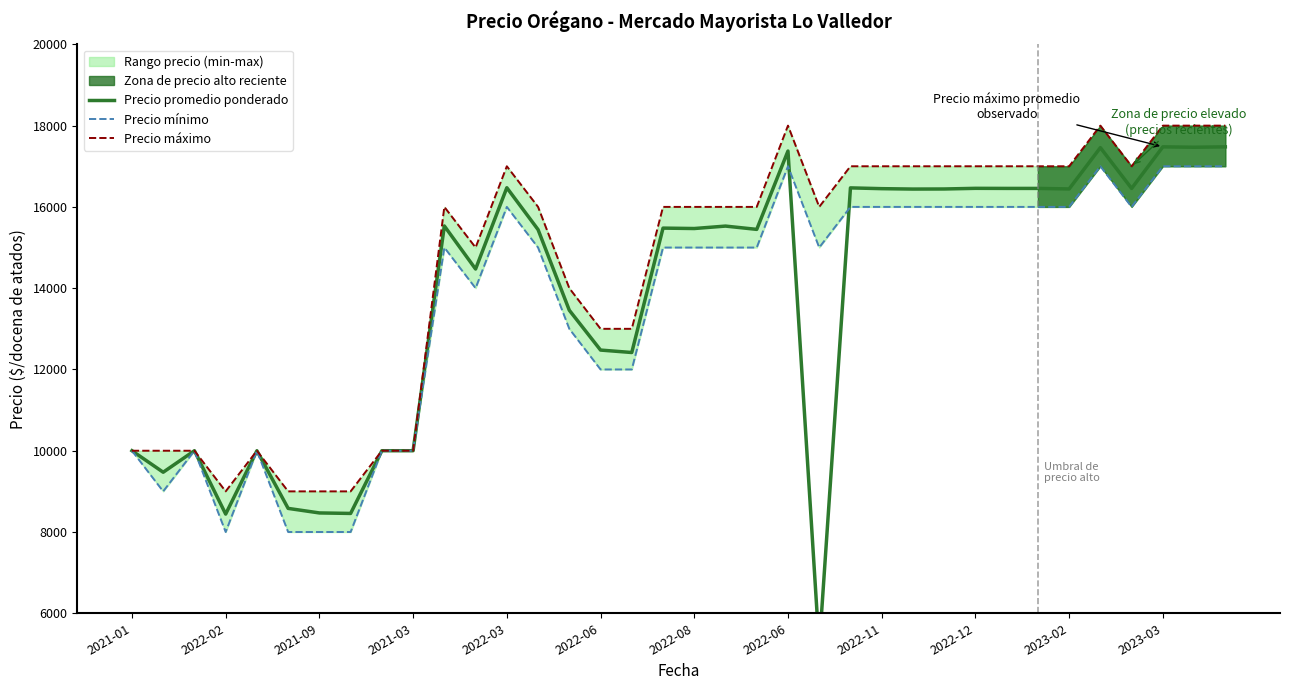

True or false: Precio mínimo and Precio máximo intersect in this chart.

False